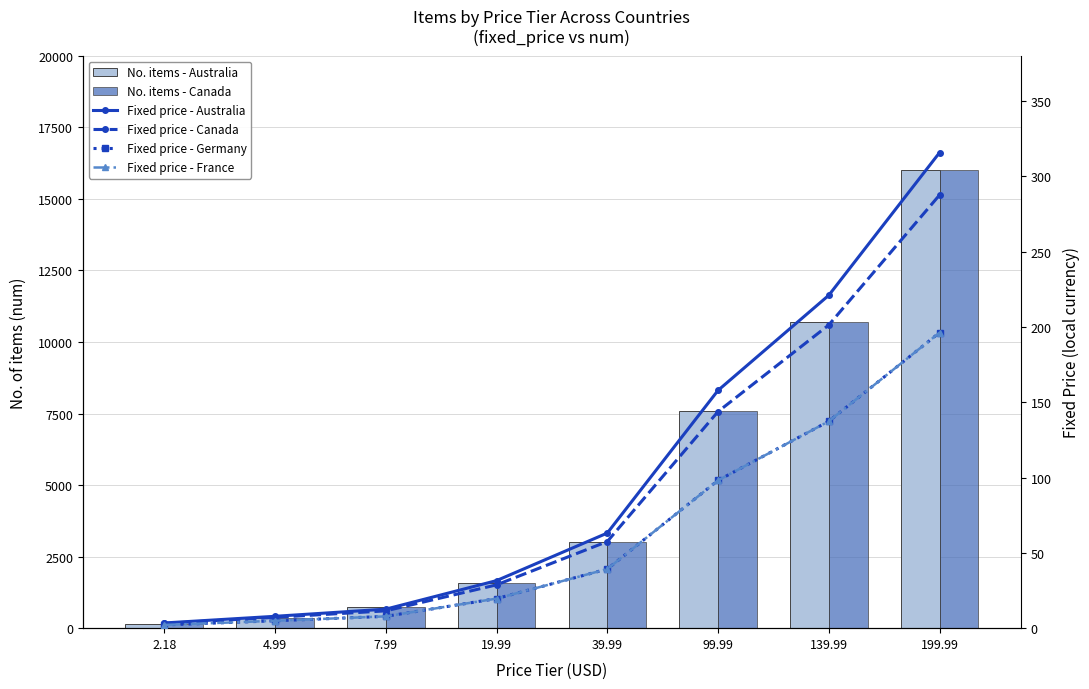

The No. items - Australia series shows 79.1 at 4.99. True or false?

False